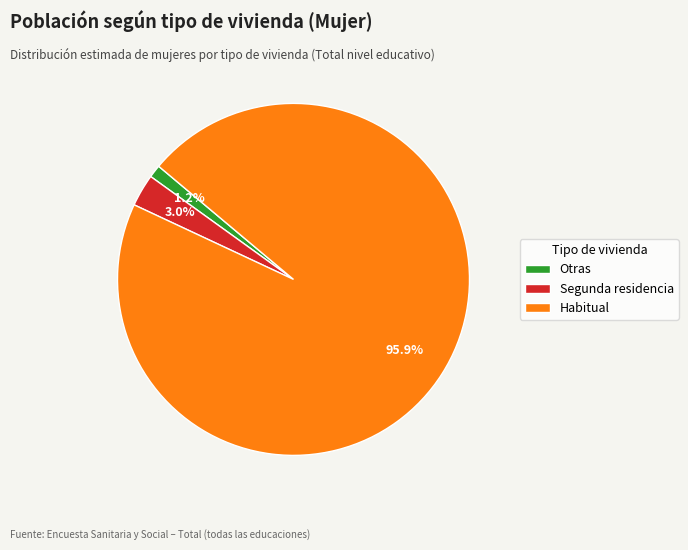

What is the smallest slice in the pie chart?

Otras